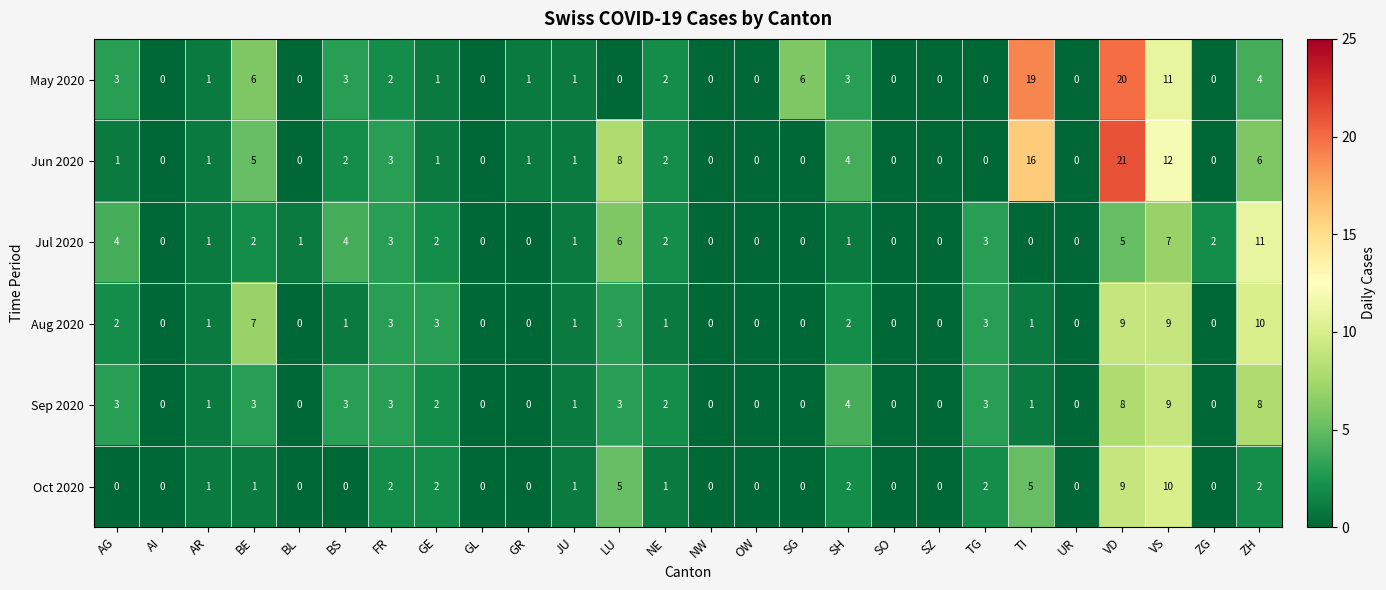

Rank the series at BE from highest to lowest value.

Aug 2020, May 2020, Jun 2020, Sep 2020, Jul 2020, Oct 2020